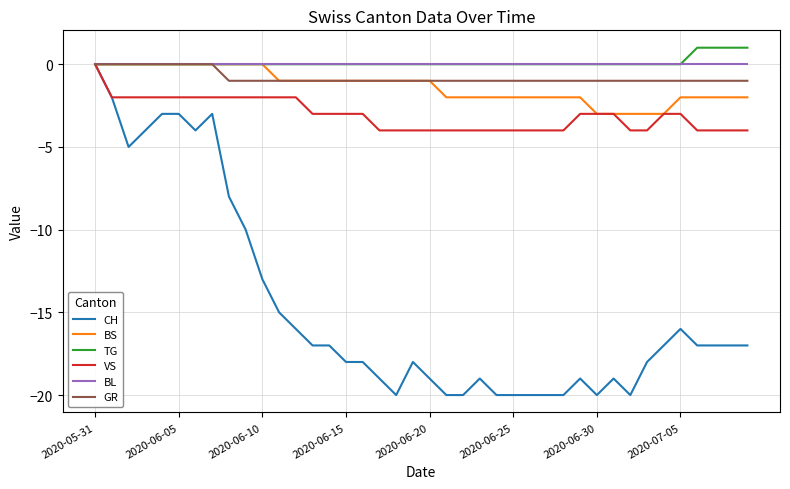

Is this an area chart (filled region under the line)?

No